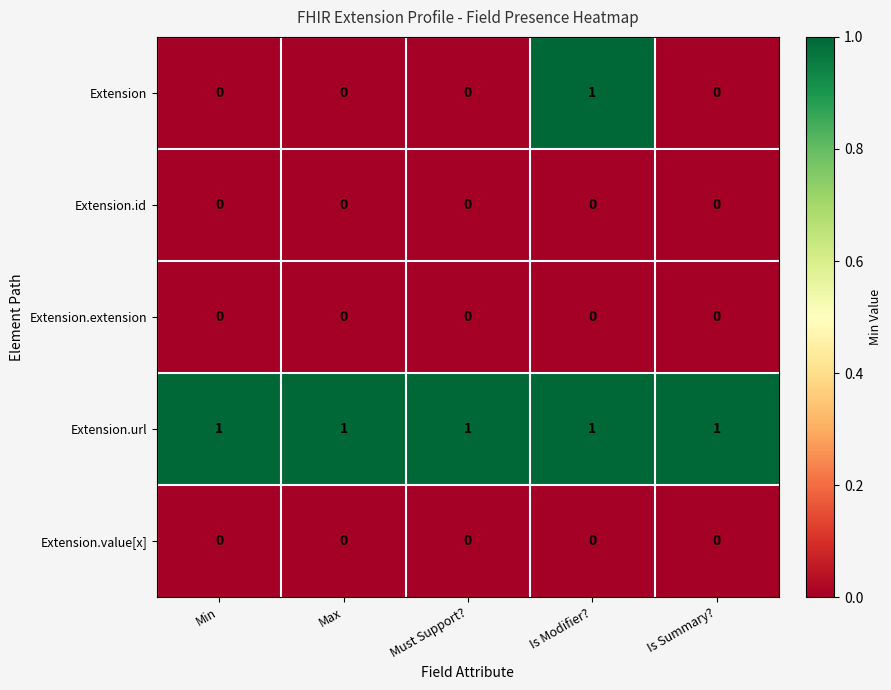

Which series has the widest spread of values?

Extension